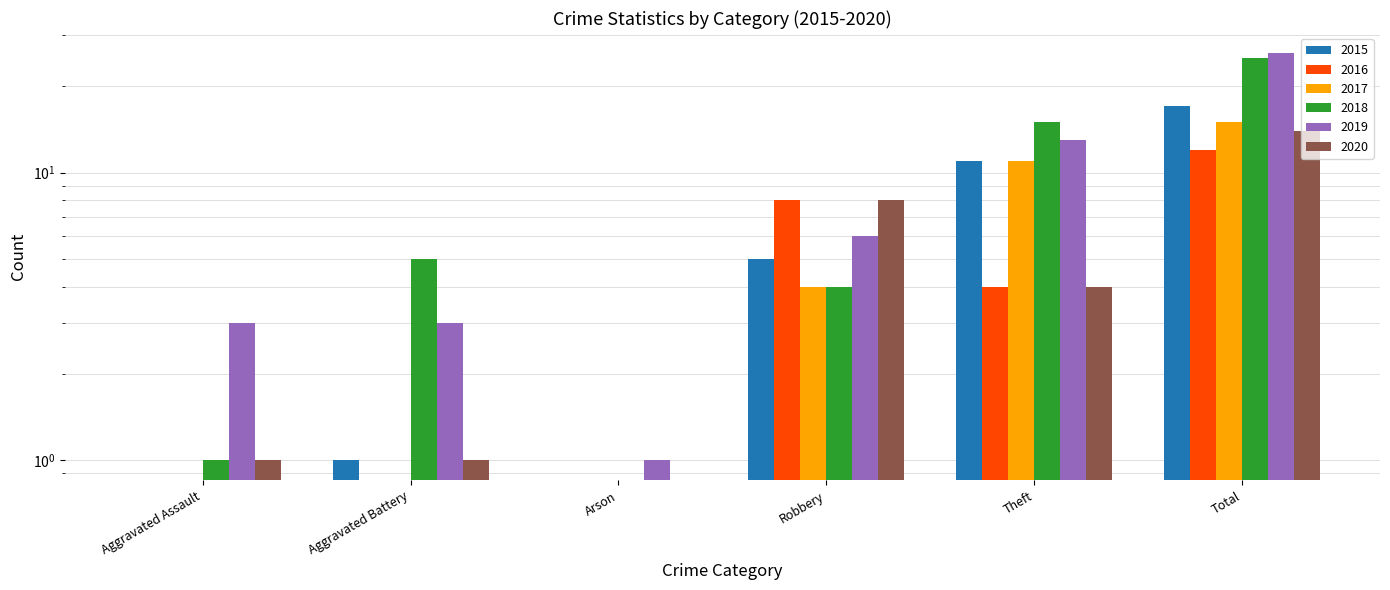

At which category is the sum across all series the highest?

Total